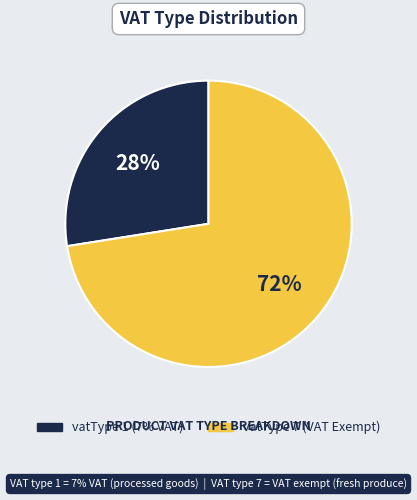

Is there any slice that represents more than half of the pie?

Yes